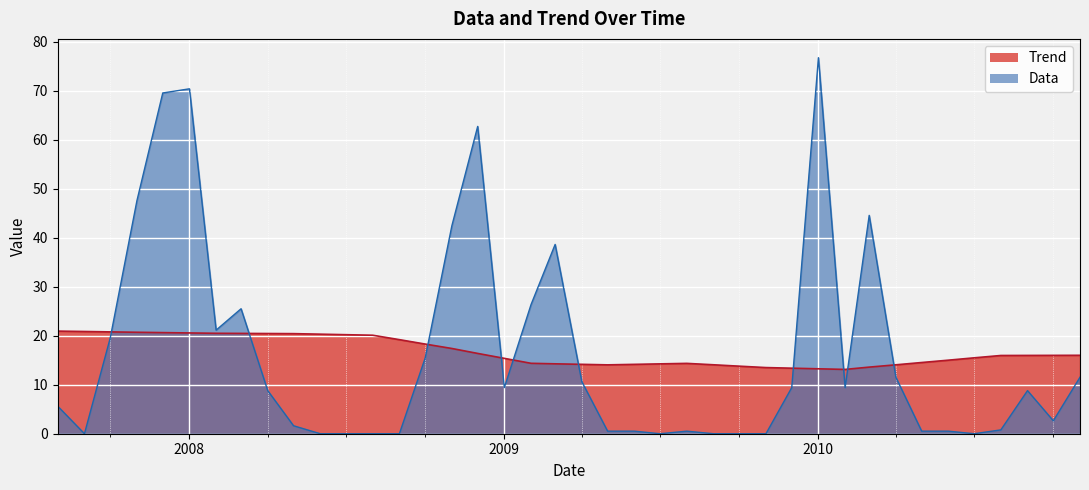

What is the maximum value shown in the chart?

76.8